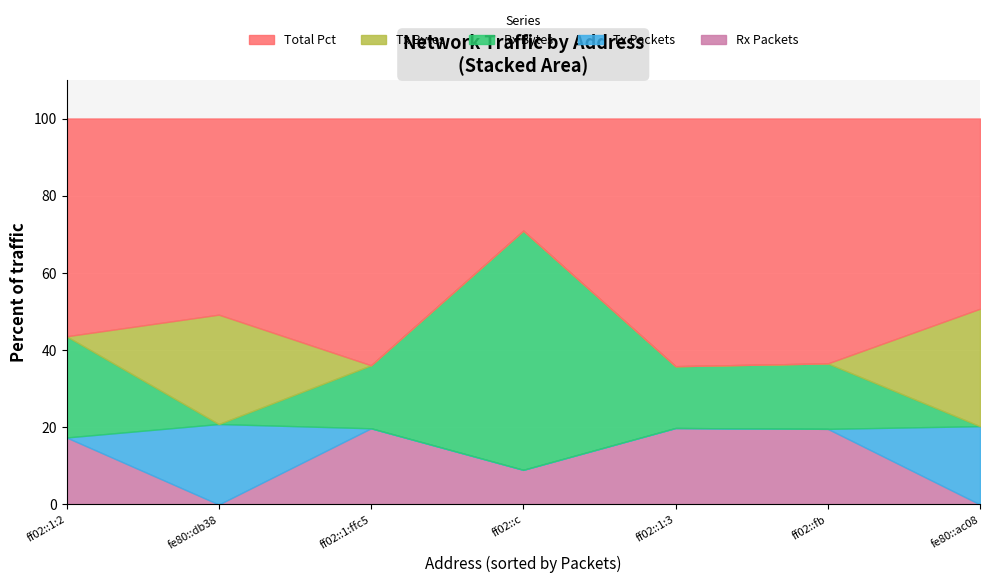

What is the highest value of the Rx Packets series?

19.8